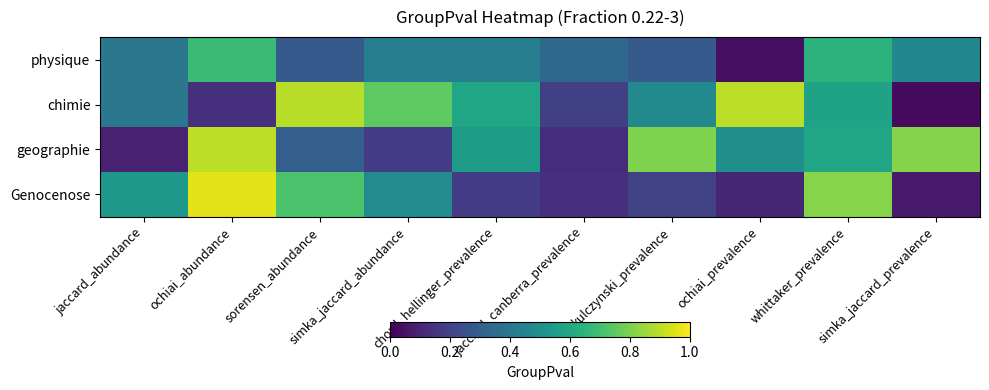

Rank the series at chord_hellinger_prevalence from highest to lowest value.

chimie, geographie, physique, Genocenose